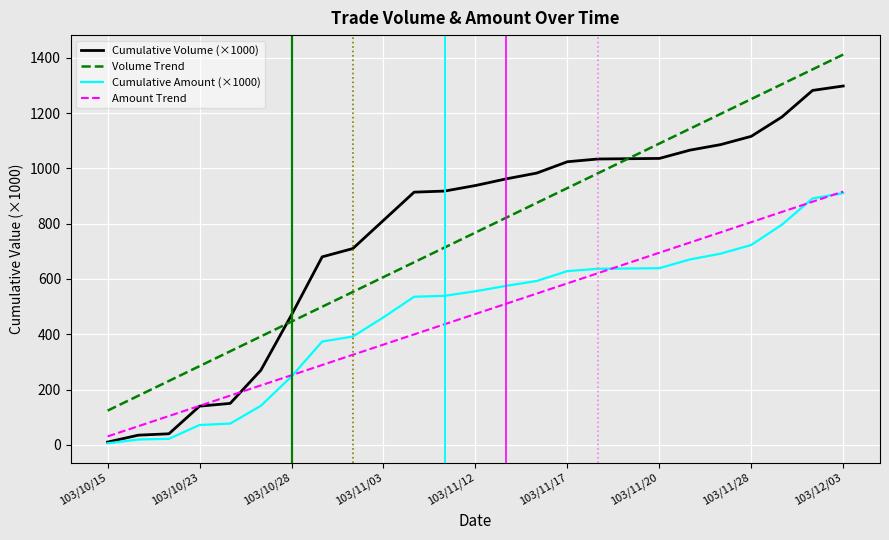

True or false: Cumulative Volume (×1000) and Volume Trend intersect in this chart.

True